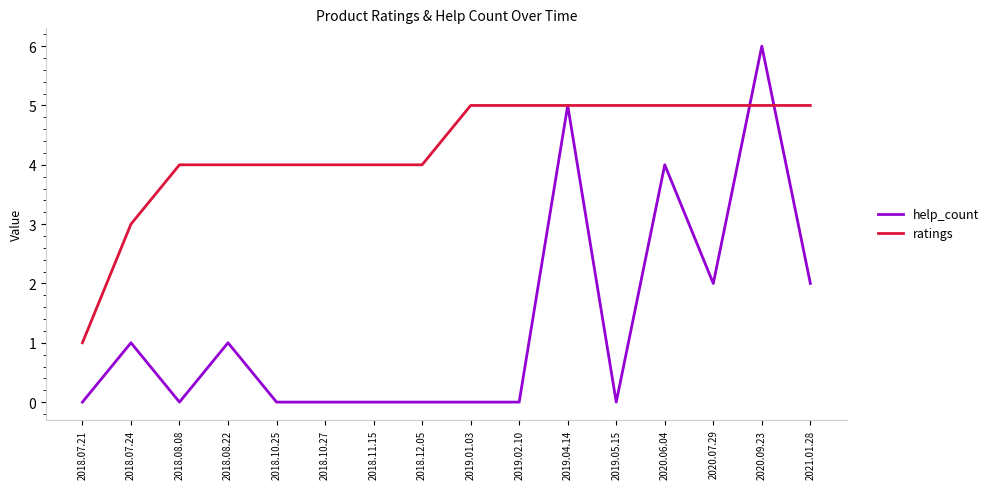

The value of ratings at 2019.02.10 is 3. True or false?

False